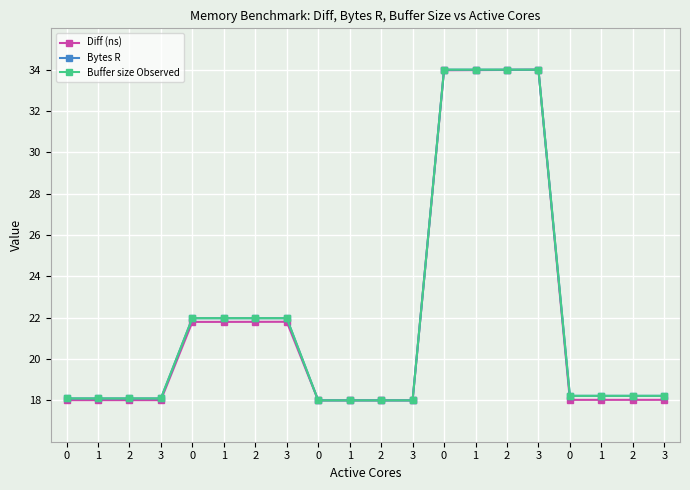

At which category does the chart reach its minimum across all series?

2